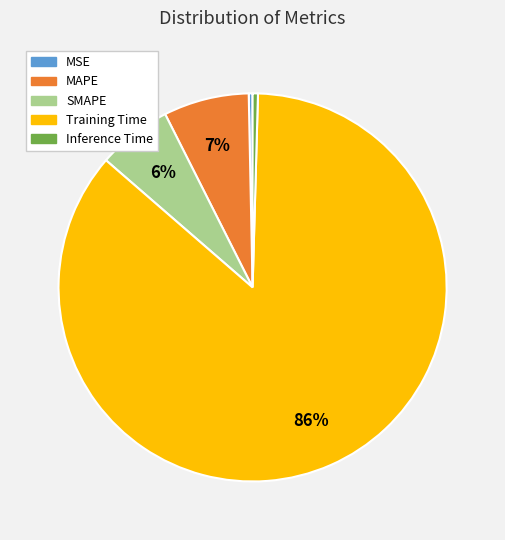

Which category accounts for the majority?

Training Time